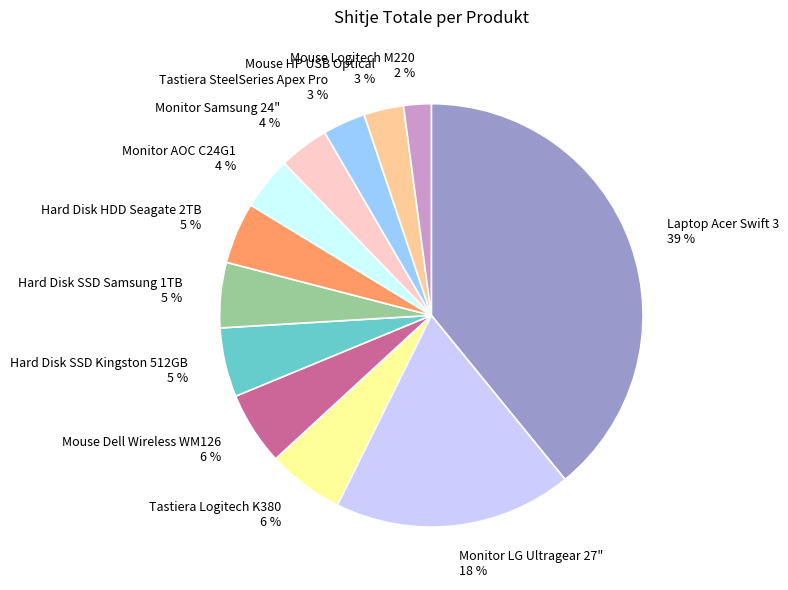

To the nearest percent, what is the difference between the largest and smallest slice percentages?

37%